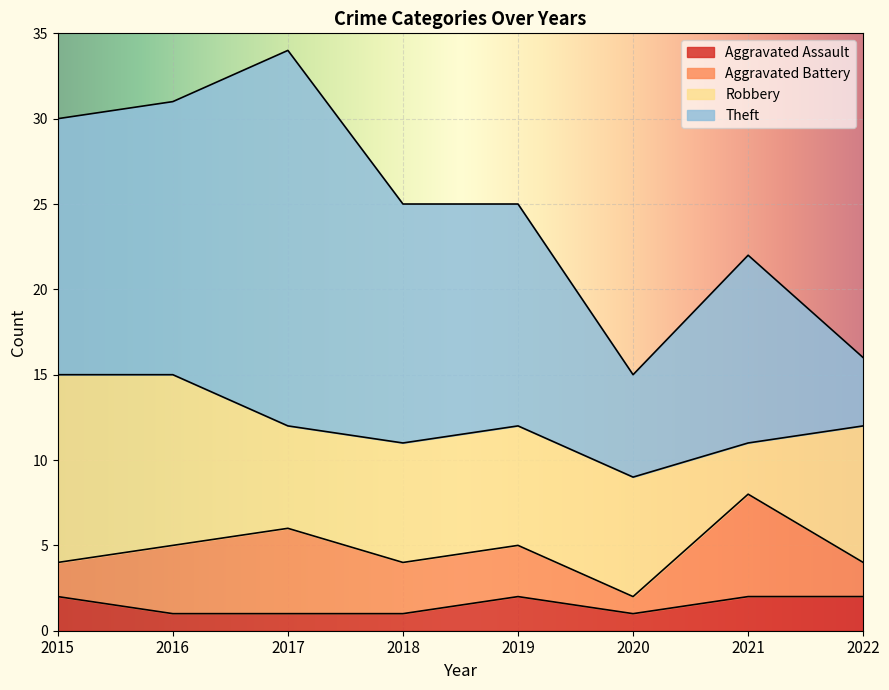

What are all the series names shown in the legend?

Aggravated Assault, Aggravated Battery, Robbery, Theft